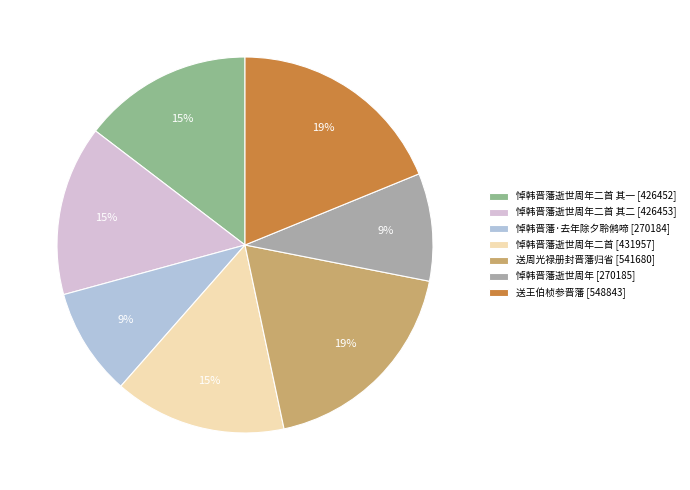

Does 悼韩晋藩逝世周年二首 其二 [426453] account for over 50% of the chart?

No